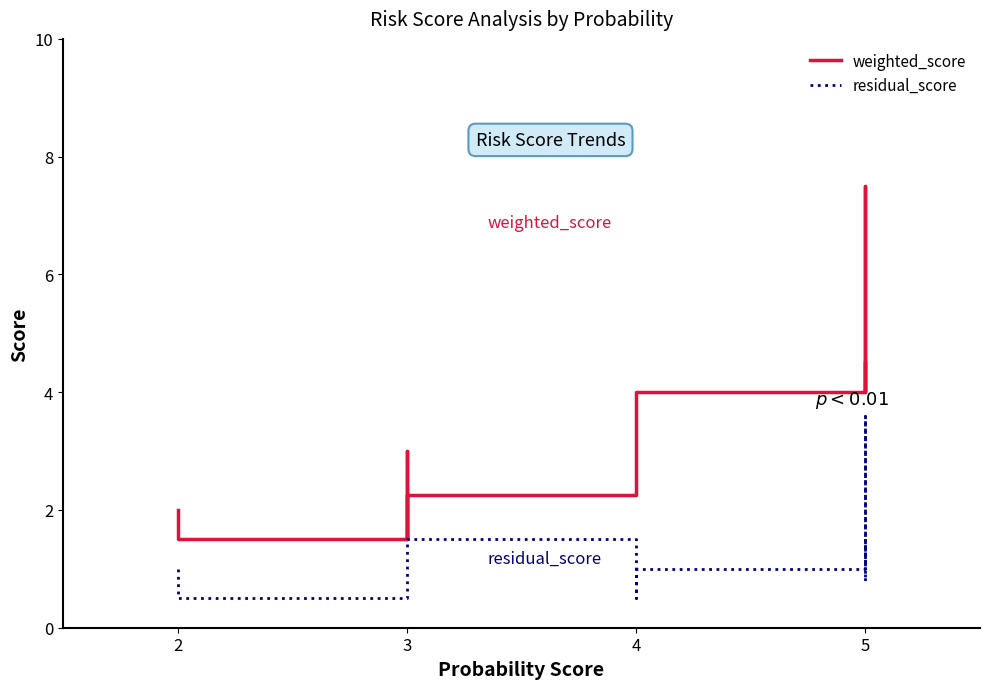

How many interior local peaks does the weighted_score series have?

2